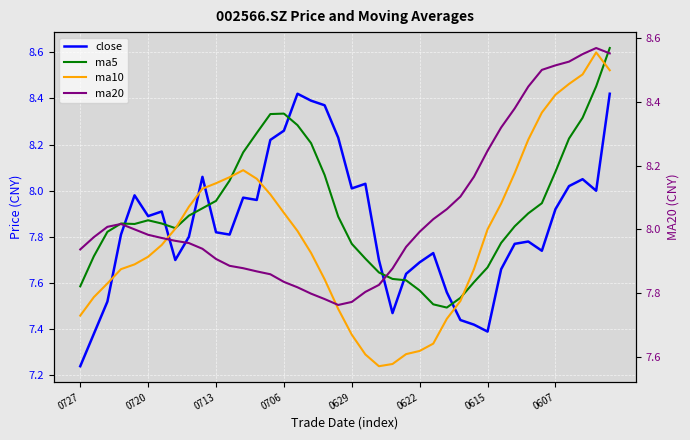

How many lines are shown in the chart?

4